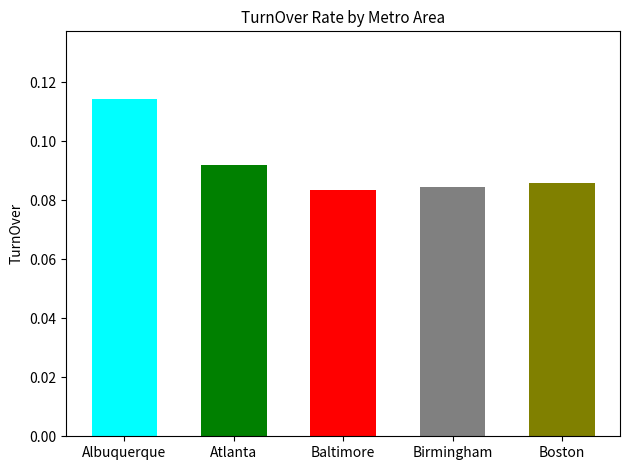

The chart shows a value of 0.2 at Atlanta. True or false?

False